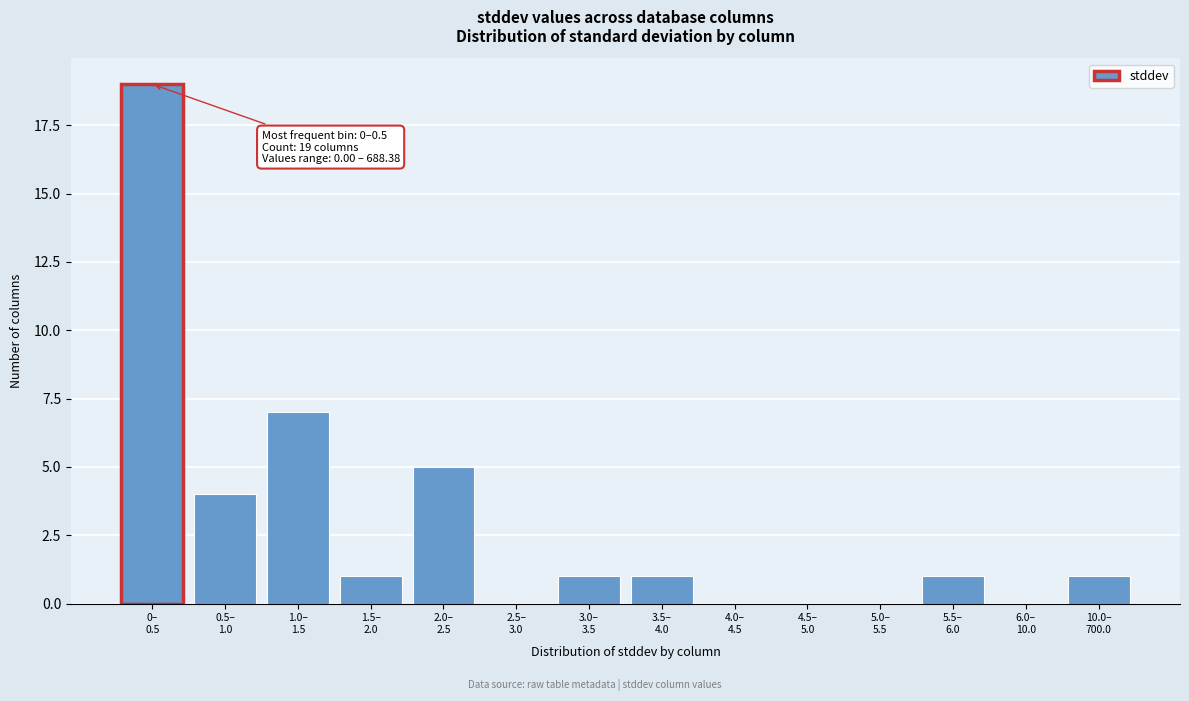

What is the greatest value displayed?

19